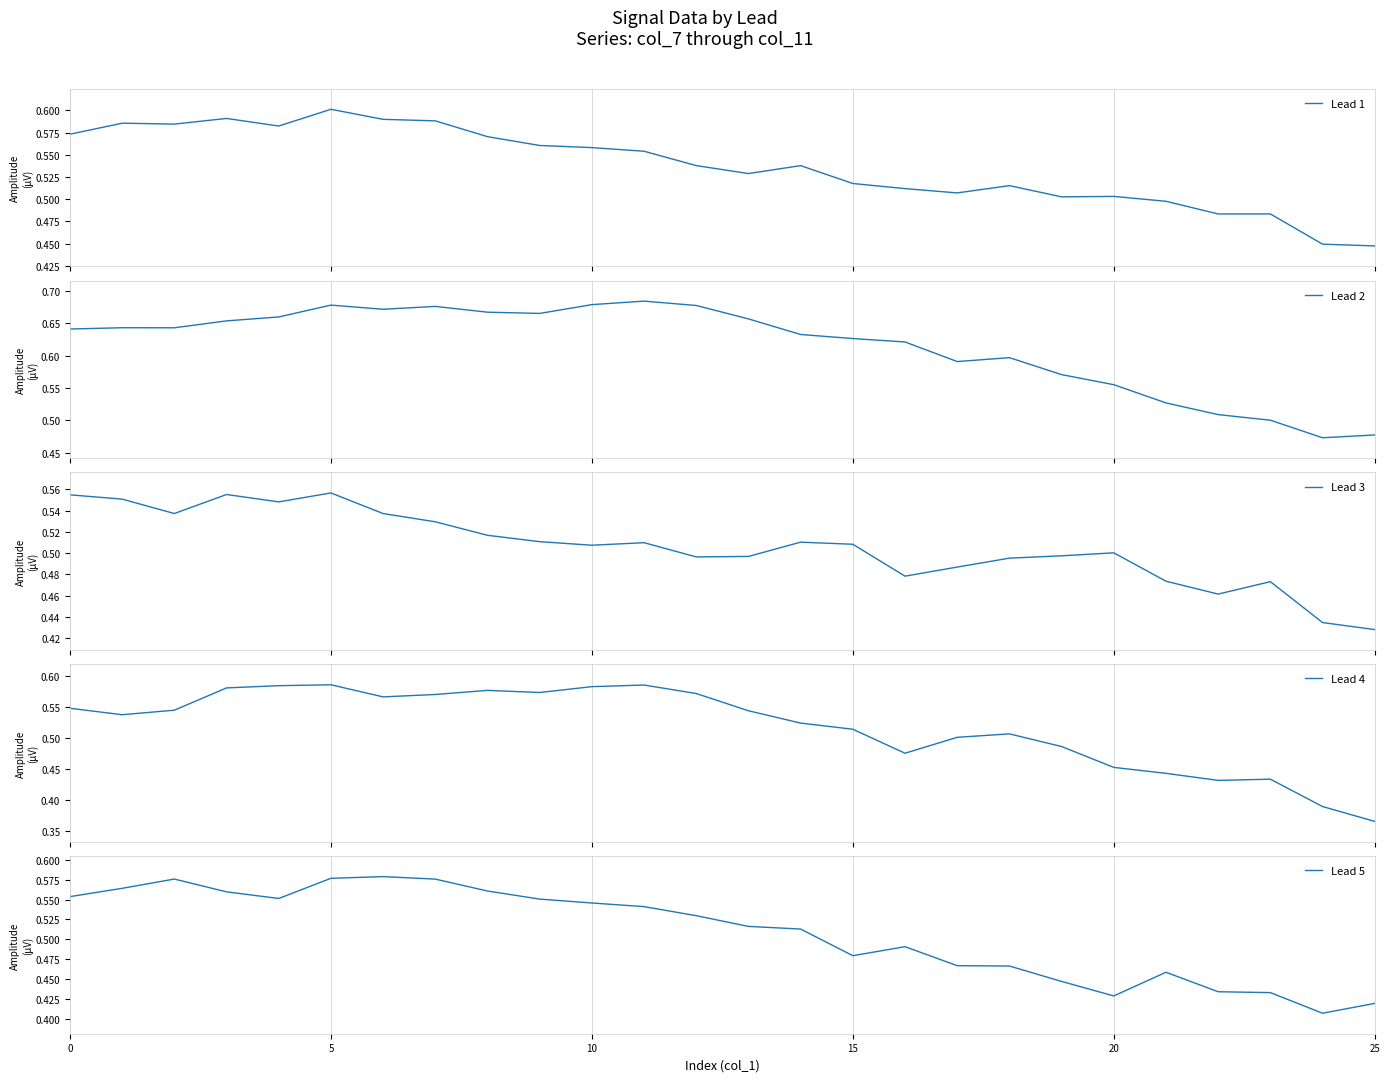

True or false: Lead 5 and Lead 2 intersect in this chart.

False